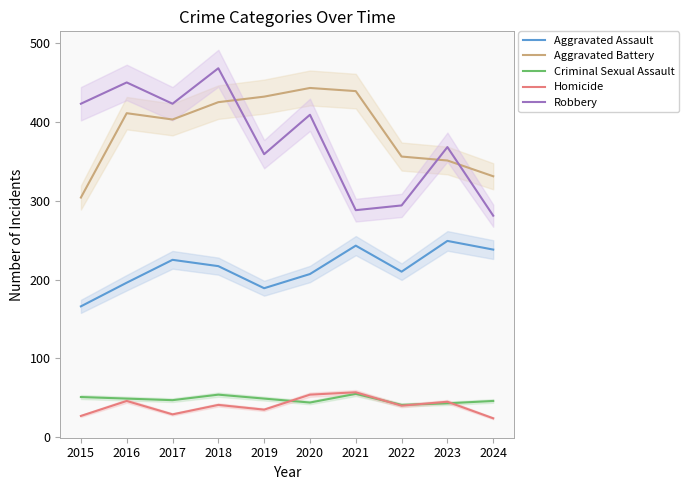

Is it true that Aggravated Battery equals 411 at 2016?

True